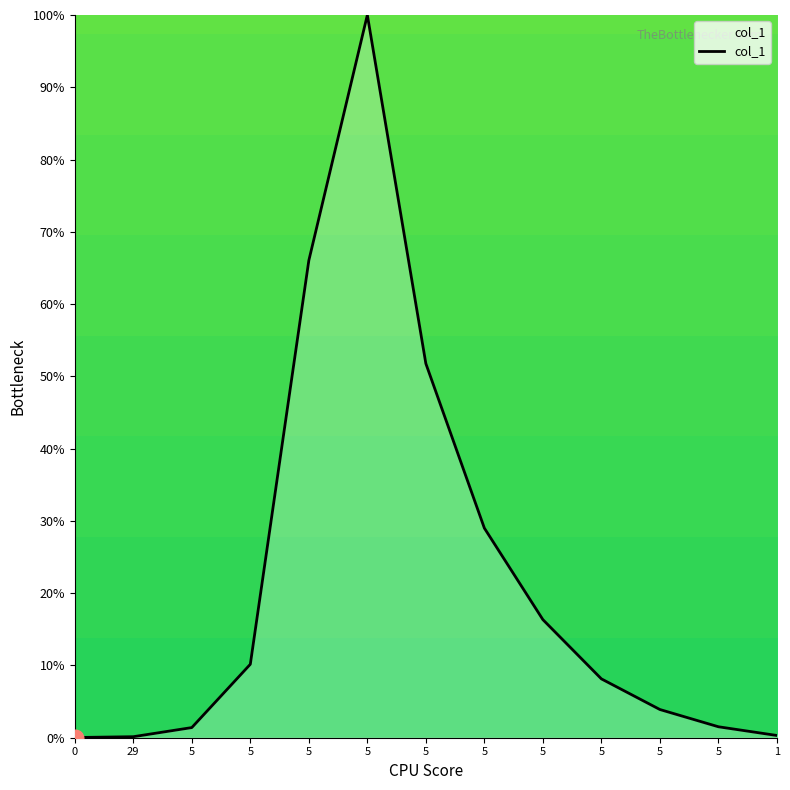

Count the number of categories in the chart.

13